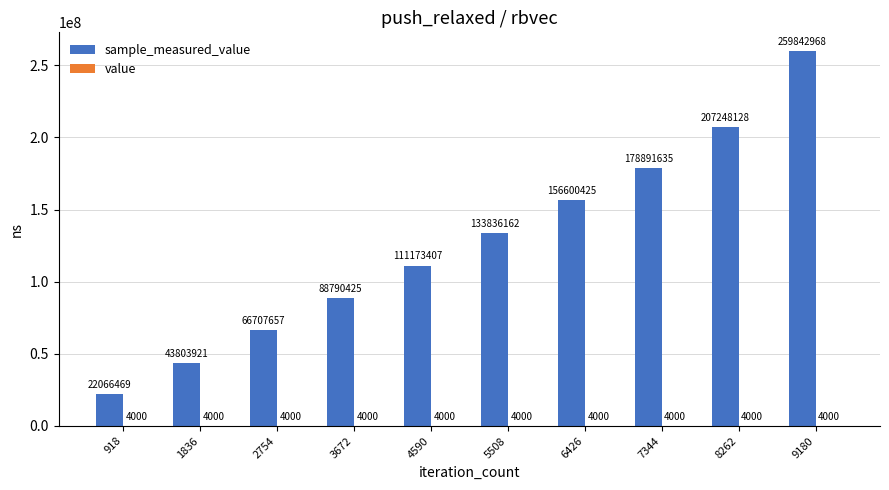

At which category is the sum across all series the highest?

9180